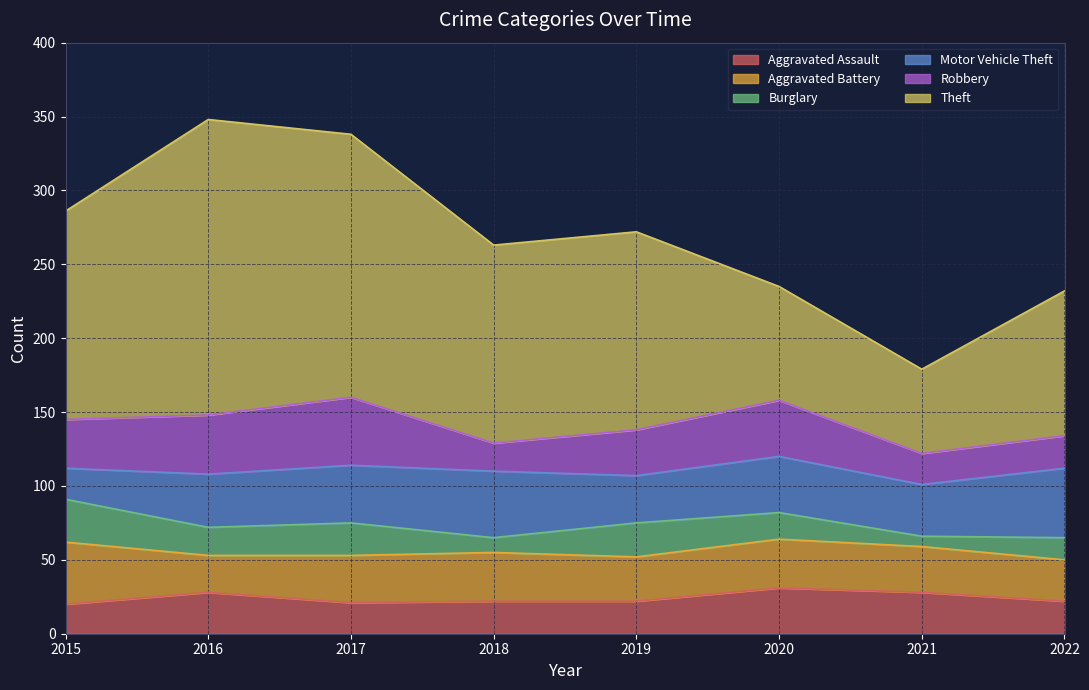

What is the value of the Aggravated Battery point at the 3rd from the left?

32